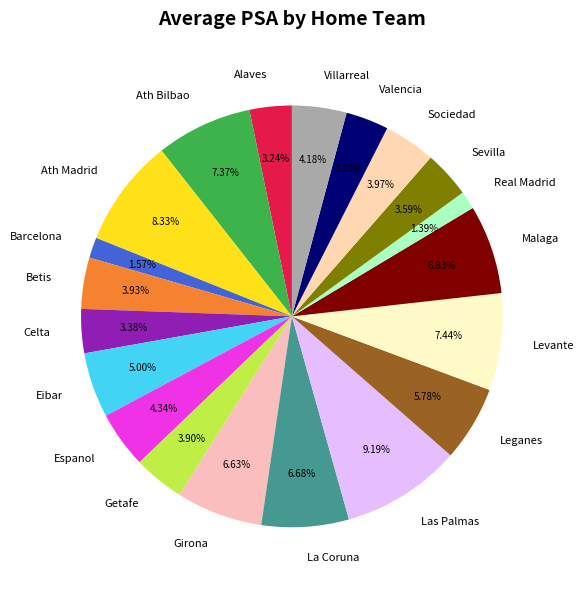

Approximately how many times larger is the value at Malaga compared to La Coruna?

1.0